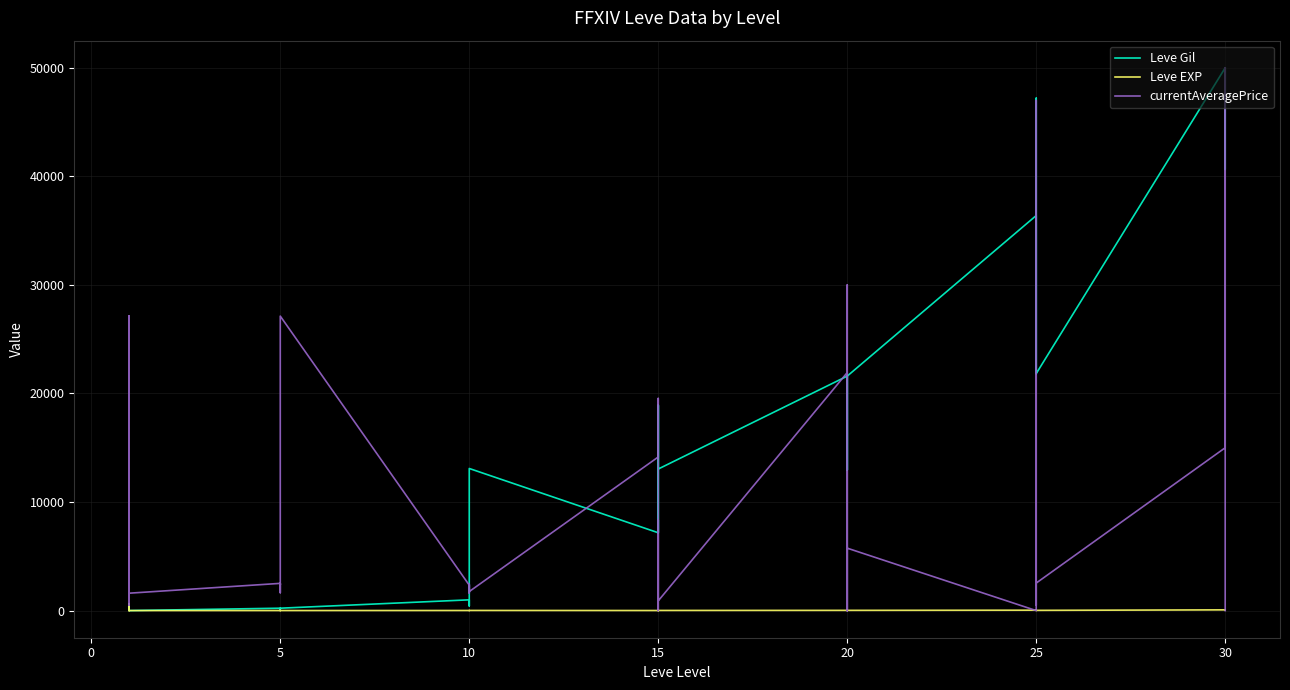

What is the label of the 15th point from the right?

20